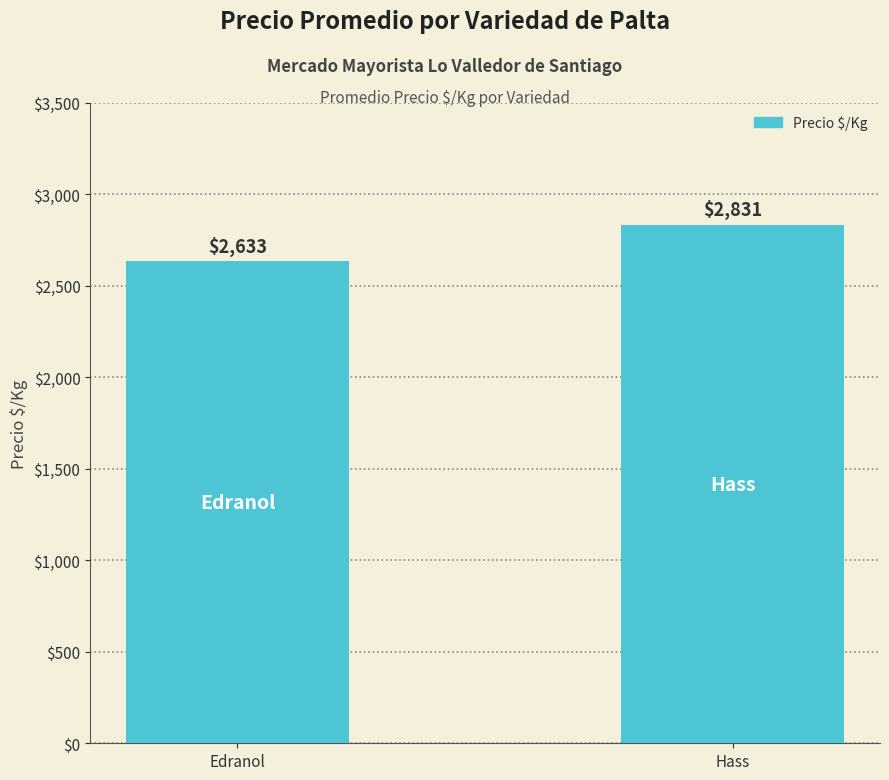

What is the change in value from Edranol to Hass?

+198